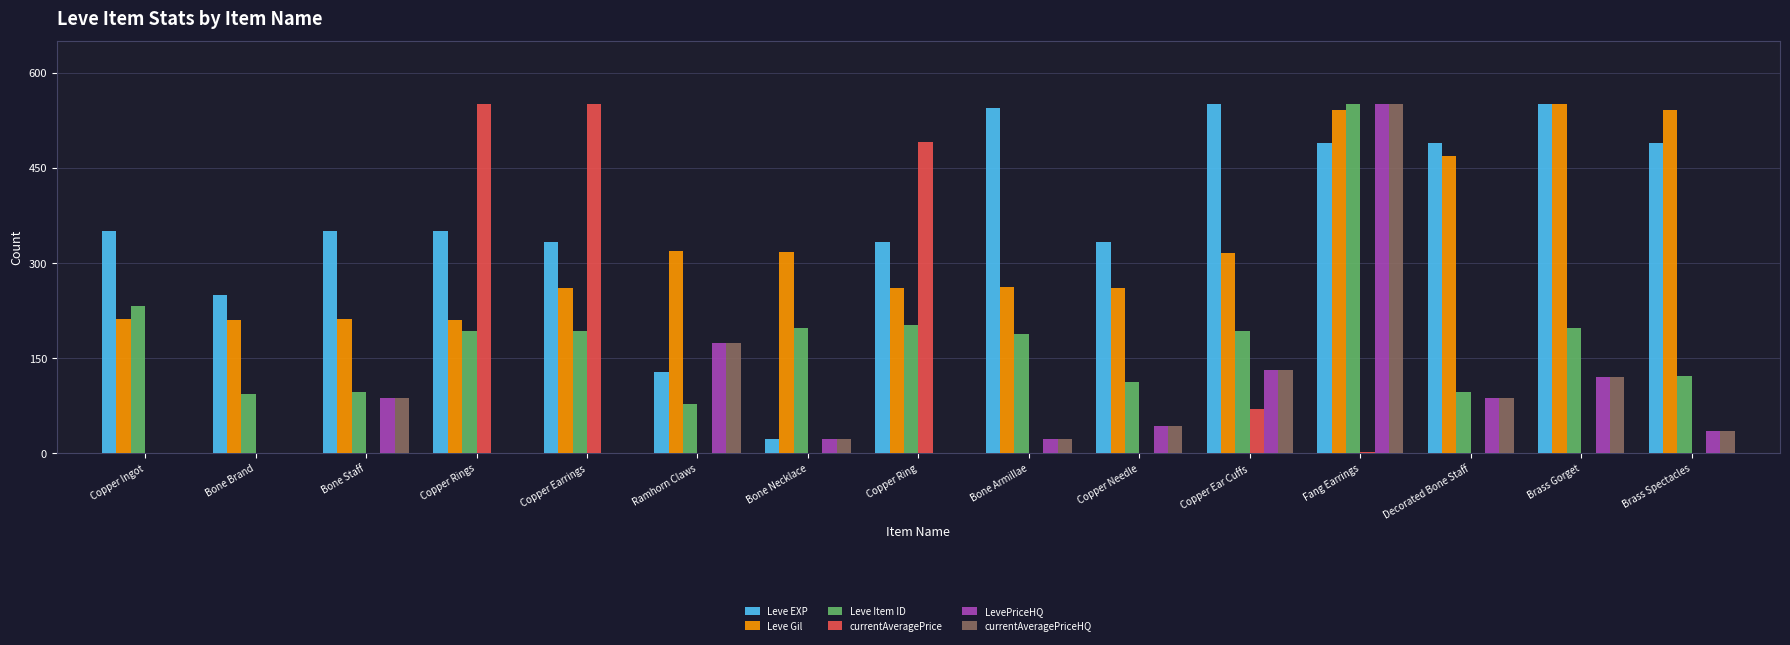

At which category is the sum across all series the highest?

Fang Earrings